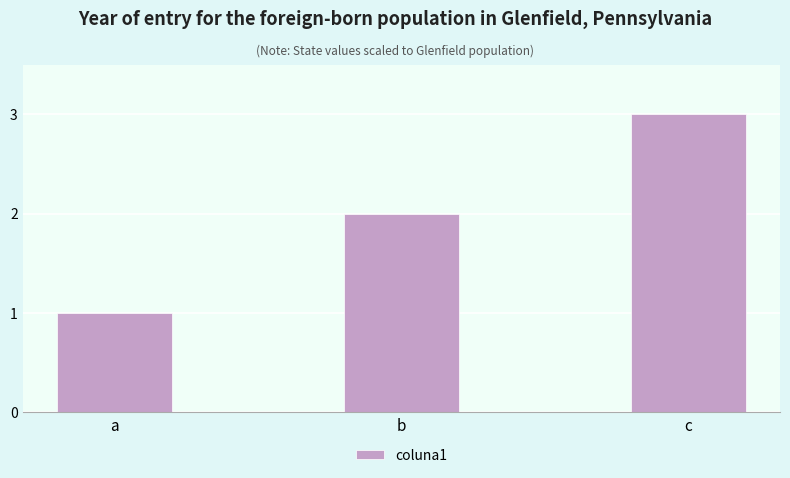

Is it true that the value at b is 3?

False